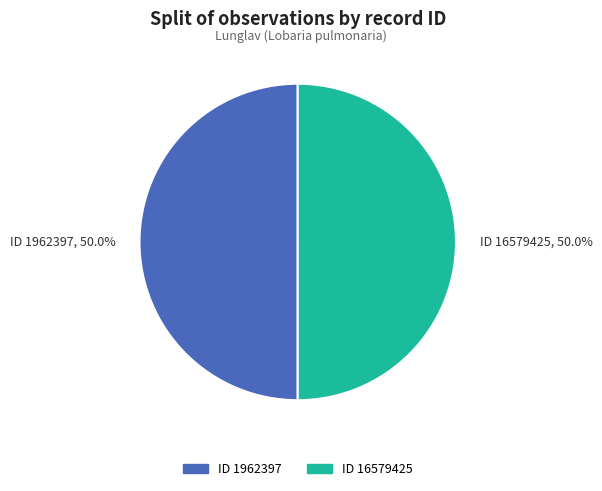

What is the ratio of the value at ID 1962397, 50.0% to the value at ID 16579425, 50.0%?

1.0